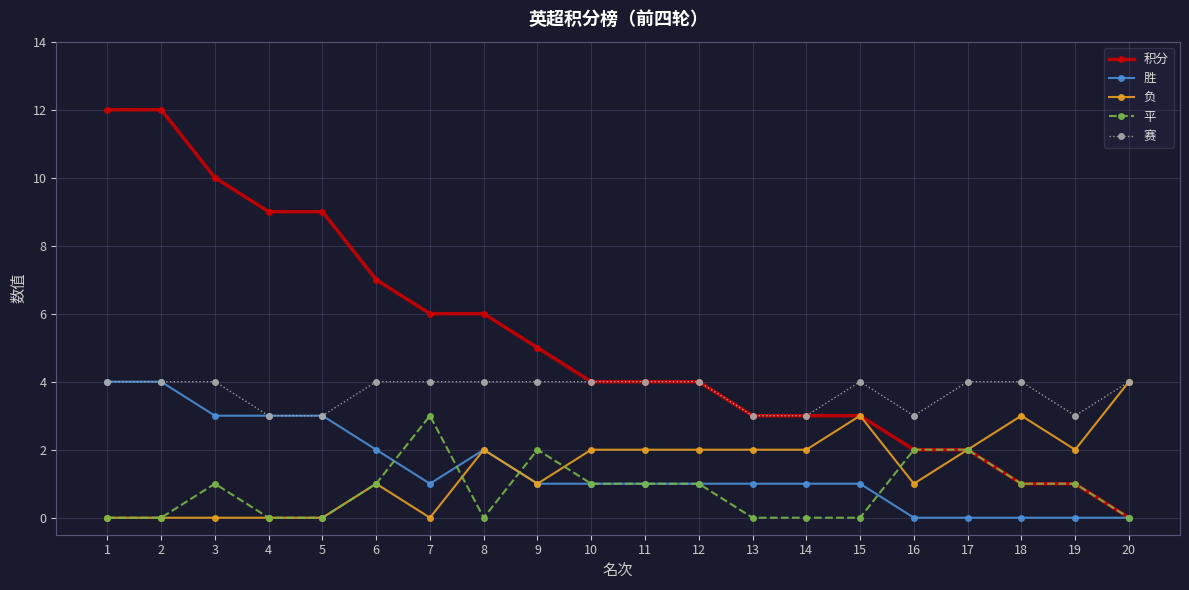

Which series has the largest total across all categories?

积分